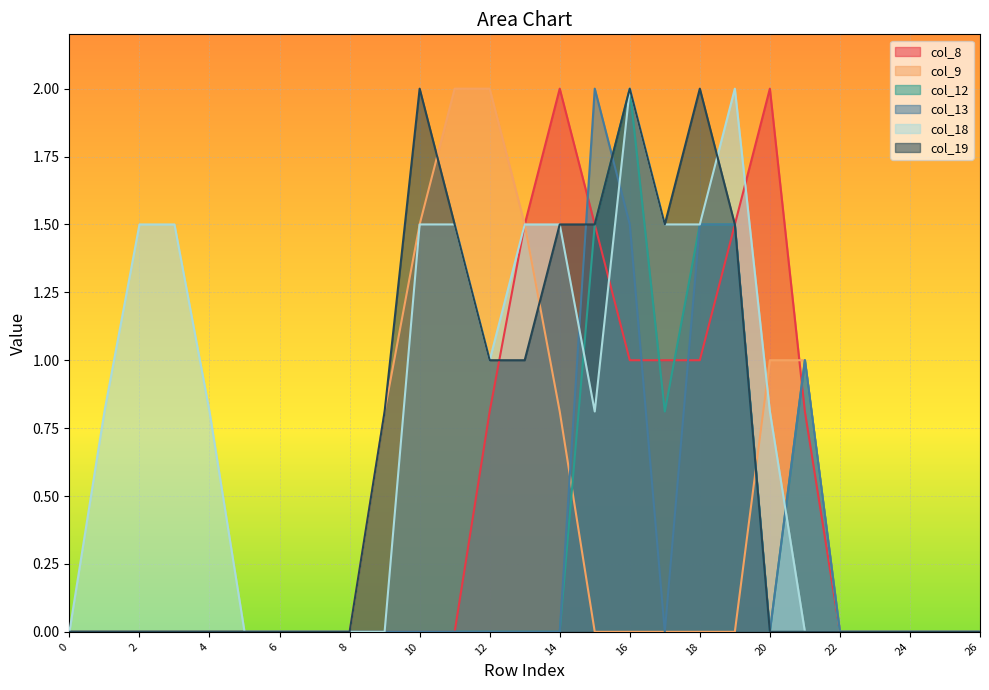

Which series has the largest total across all categories?

col_18